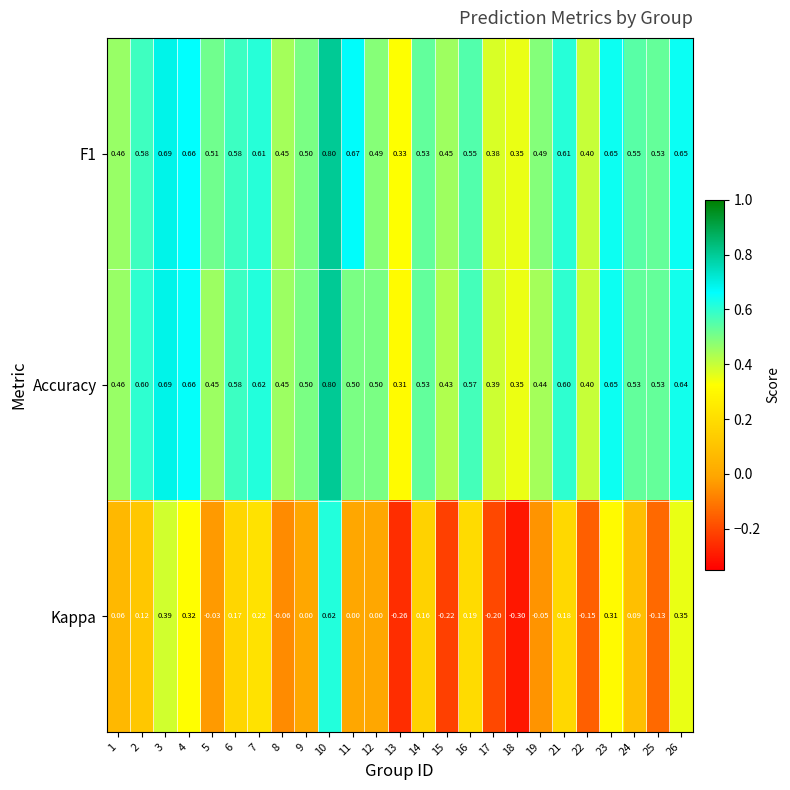

Which series changed the most between 2 and 3?

Kappa